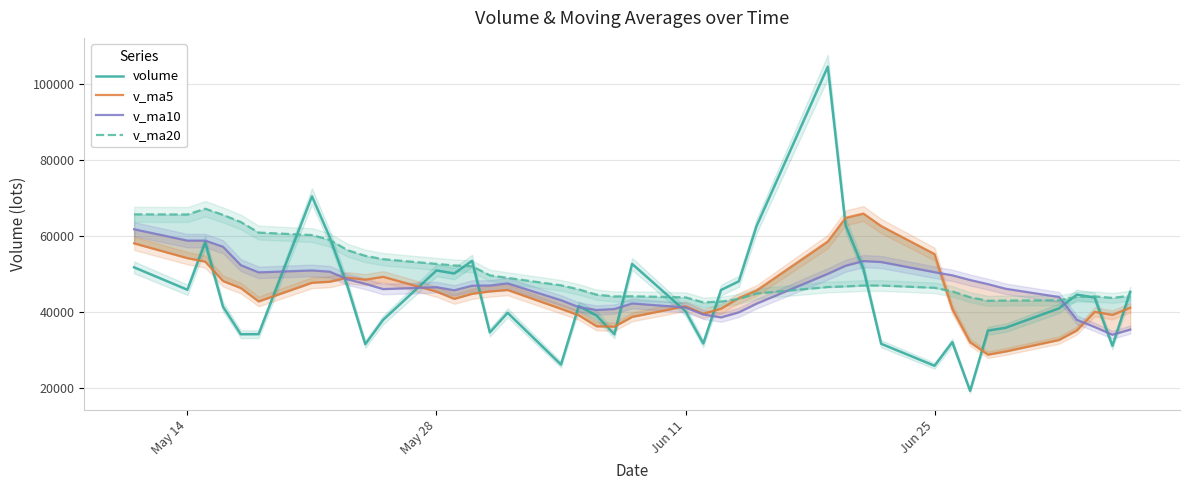

Rank the series by their maximum value, from lowest to highest.

v_ma10, v_ma5, v_ma20, volume